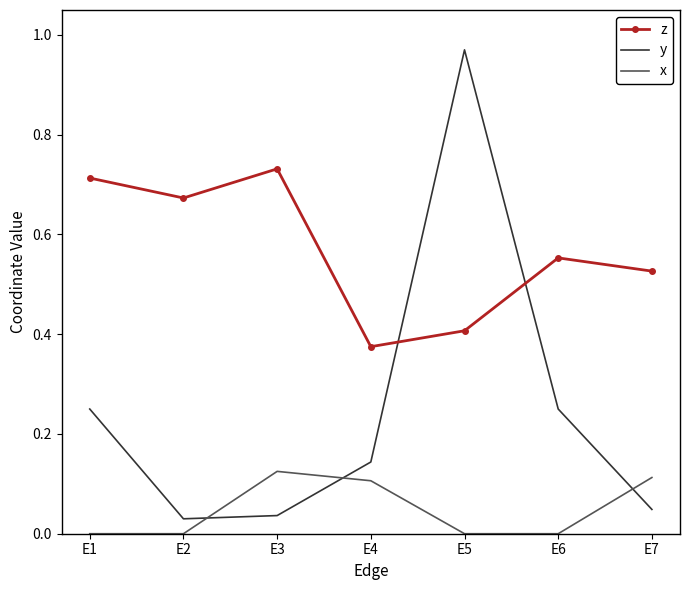

Rank the series by their maximum value, from highest to lowest.

y, z, x